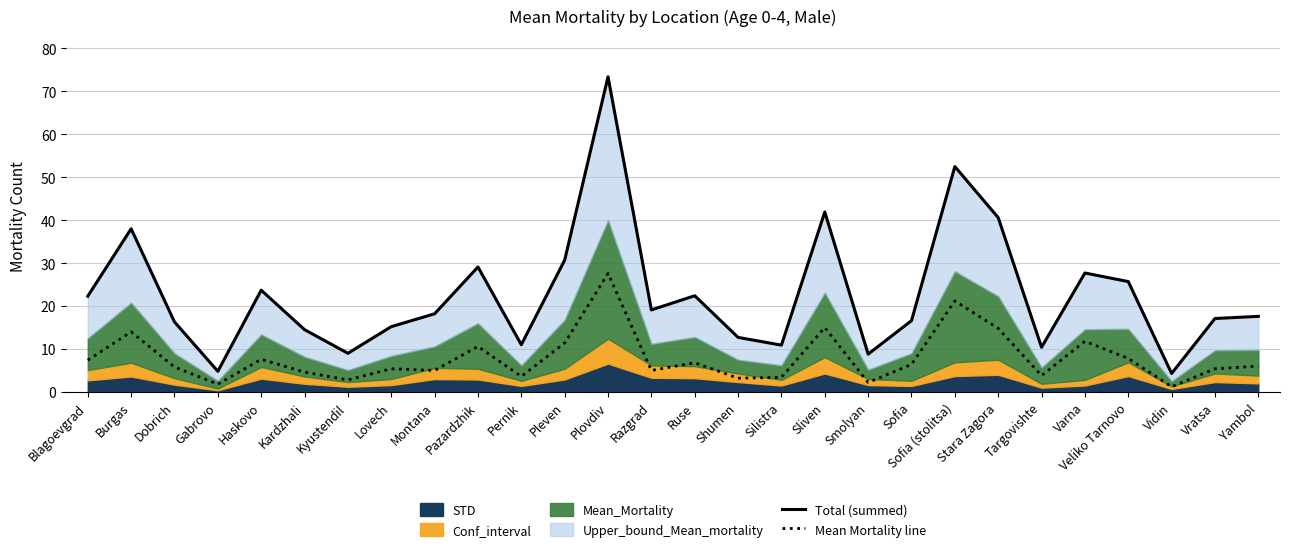

True or false: Mean Mortality line and Total (summed) intersect in this chart.

False